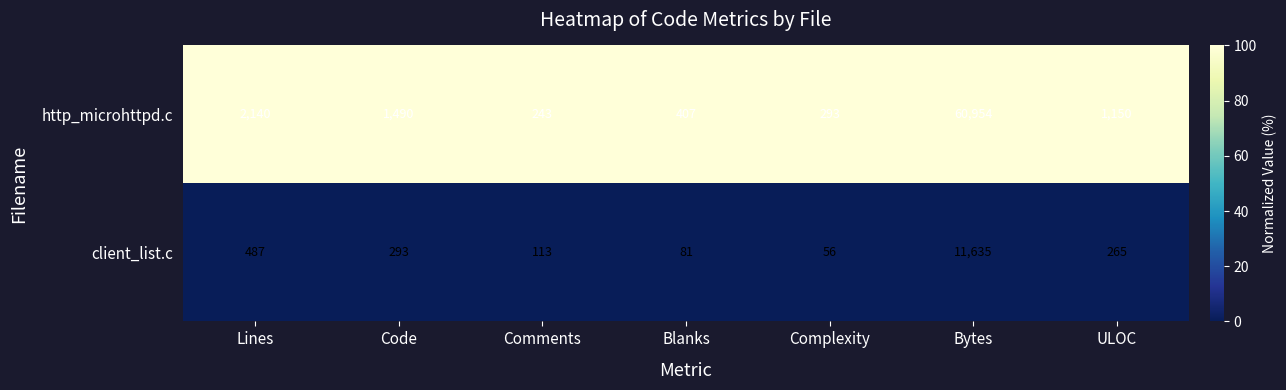

Reading left to right, extract all data points from this chart.

http_microhttpd.c: 2140	1490	243	407	293	60954	1150
client_list.c: 487	293	113	81	56	11635	265